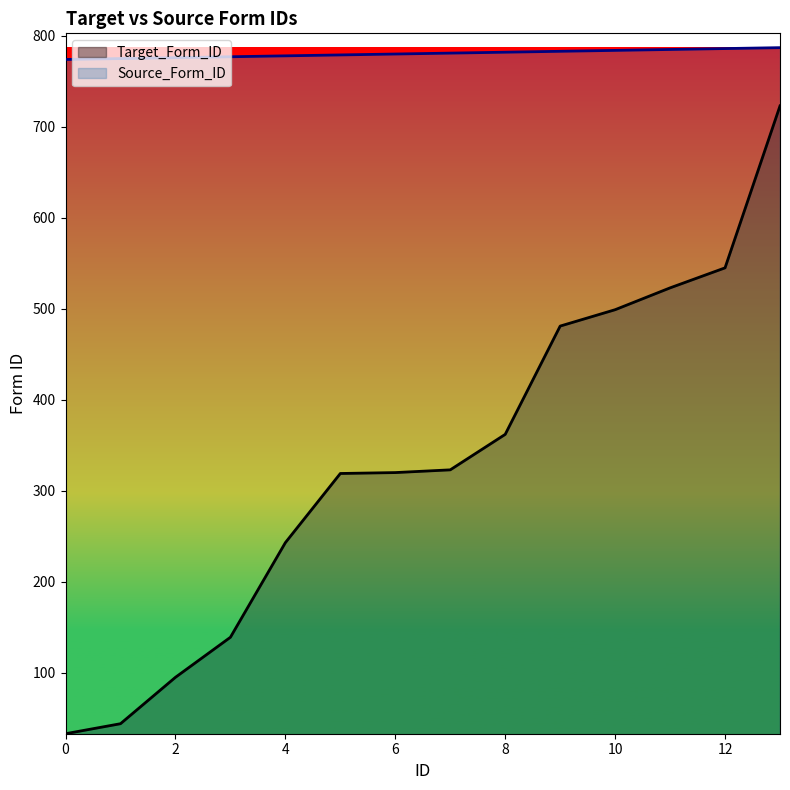

True or false: Target_Form_ID and Source_Form_ID intersect in this chart.

False